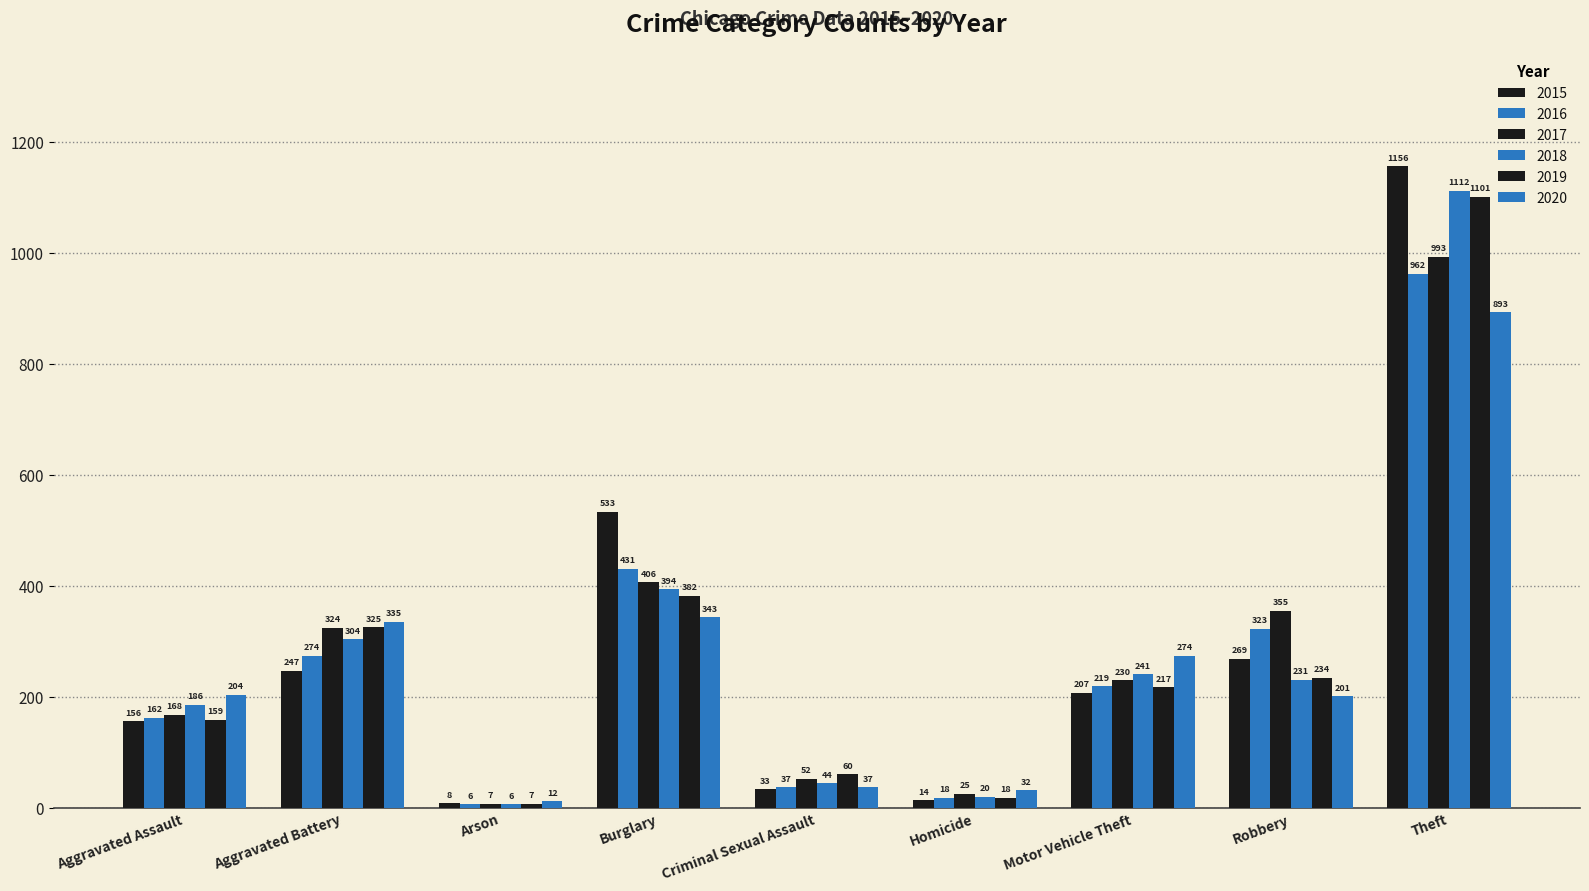

Which category has the lowest value in the 2016 series?

Arson